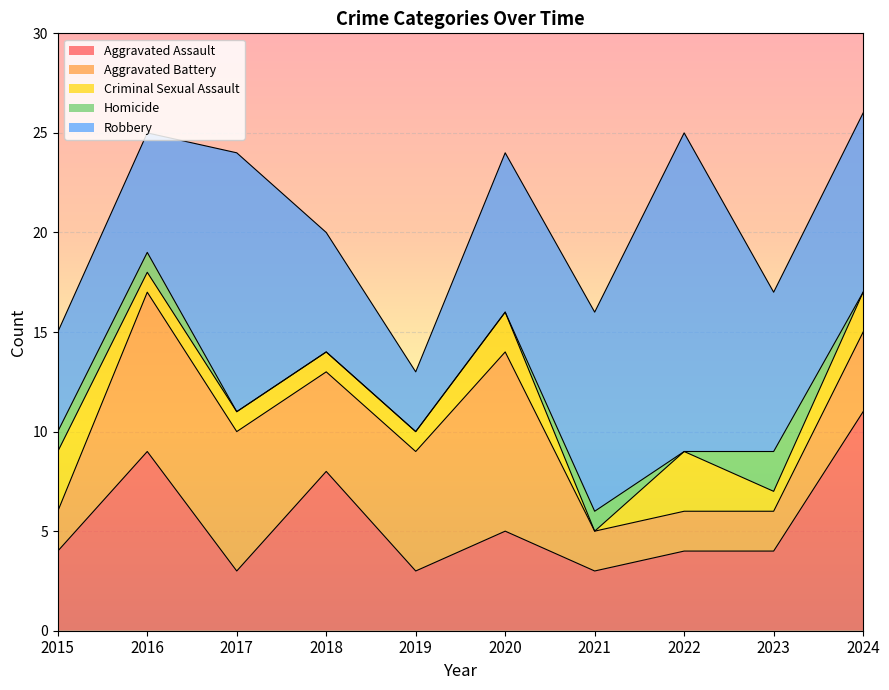

Where does the Aggravated Assault series first go above 4?

2016